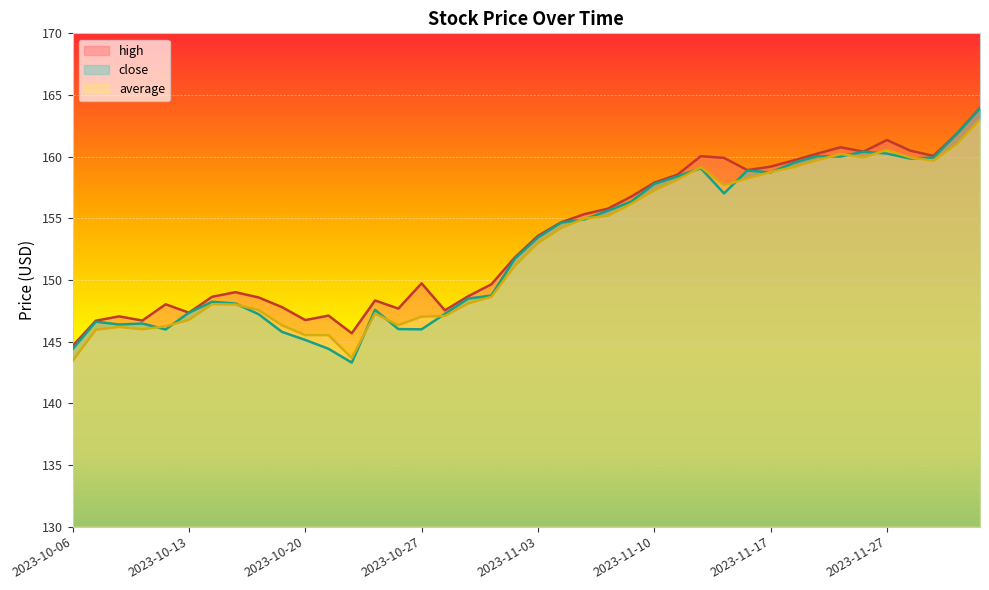

True or false: high and average intersect in this chart.

False